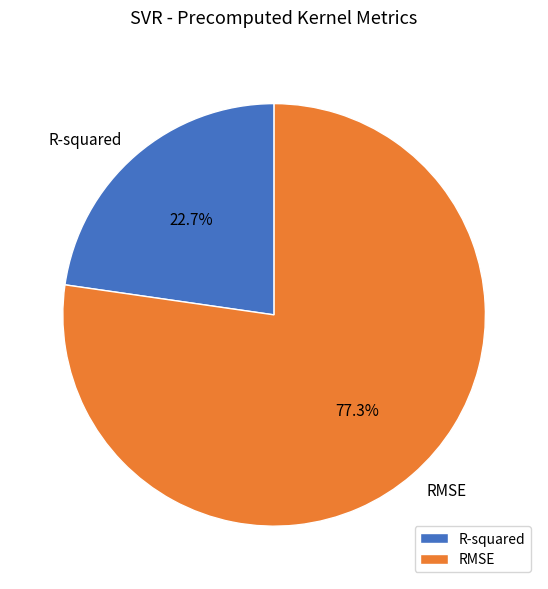

Does any single category account for the majority?

Yes